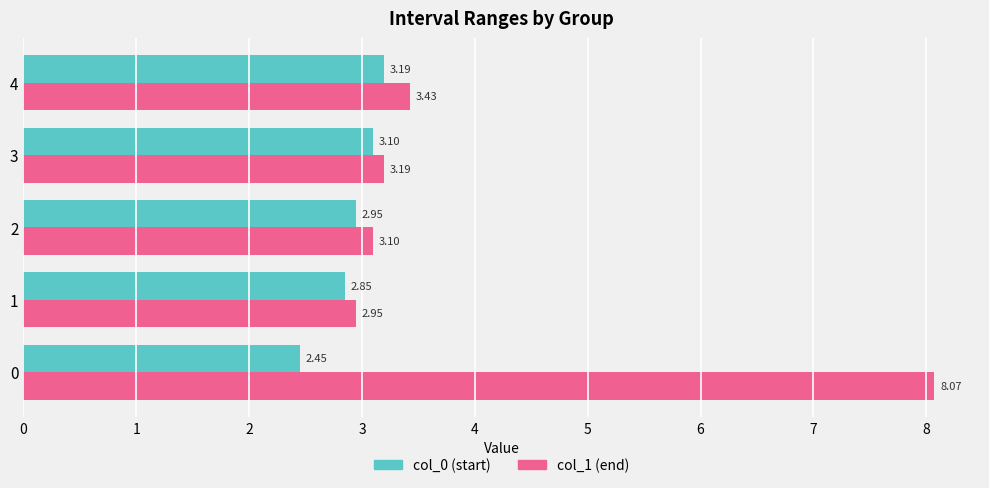

Which series has the largest range (max minus min)?

col_1 (end)